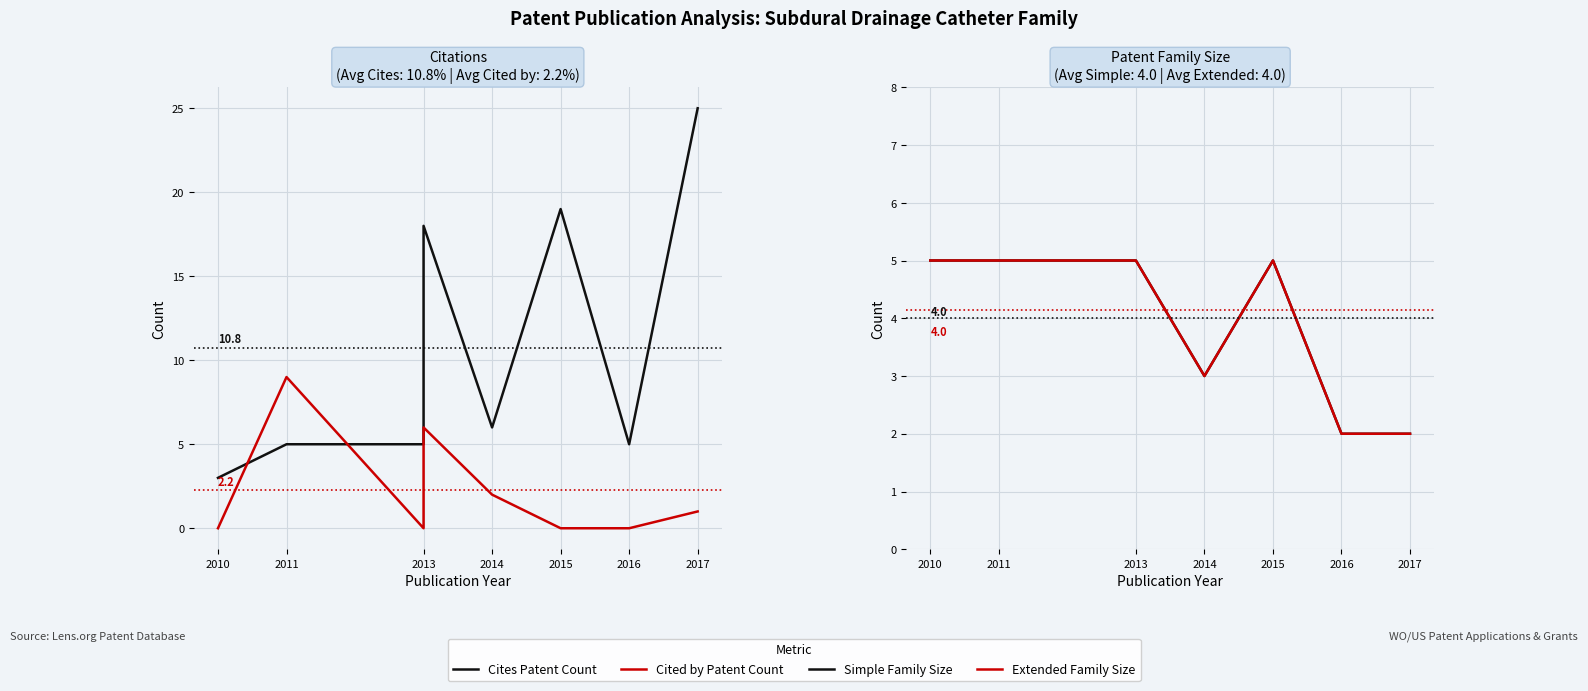

True or false: Extended Family Size and Cites Patent Count cross at least once.

False